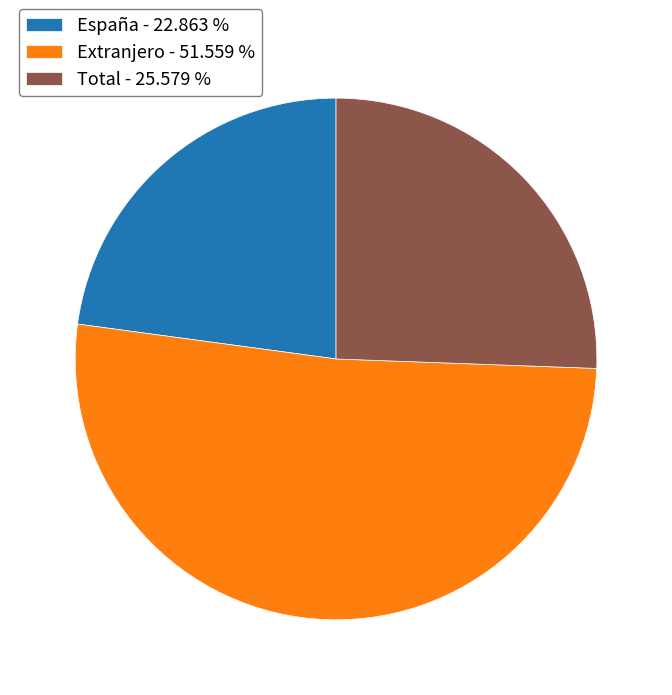

Rank the categories by value from highest to lowest.

Extranjero, Total, España